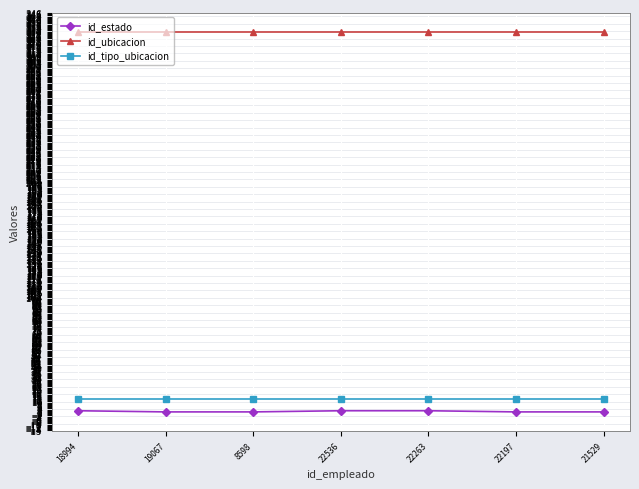

What is the maximum value shown in the chart?

330